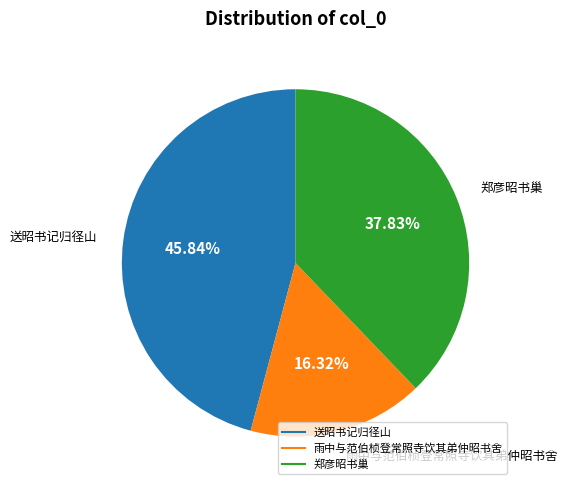

Does any single category account for the majority?

No